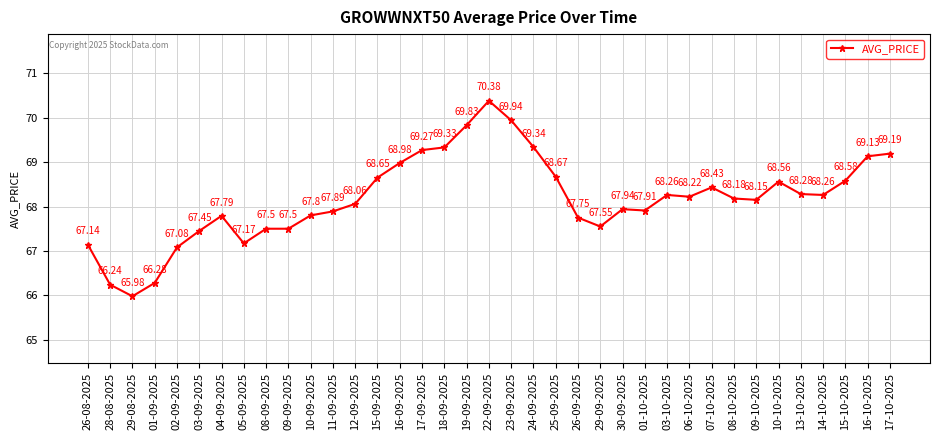

The value at 12-09-2025 is 68.1. True or false?

True